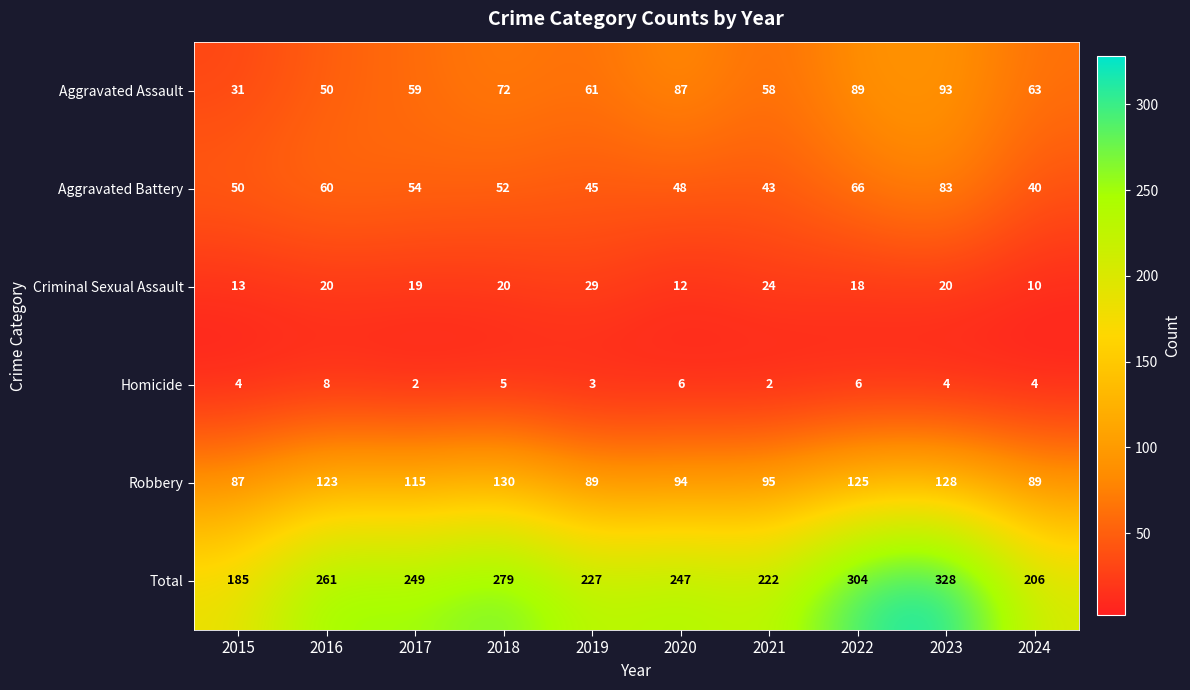

Which series changed the most between 2019 and 2021?

Robbery